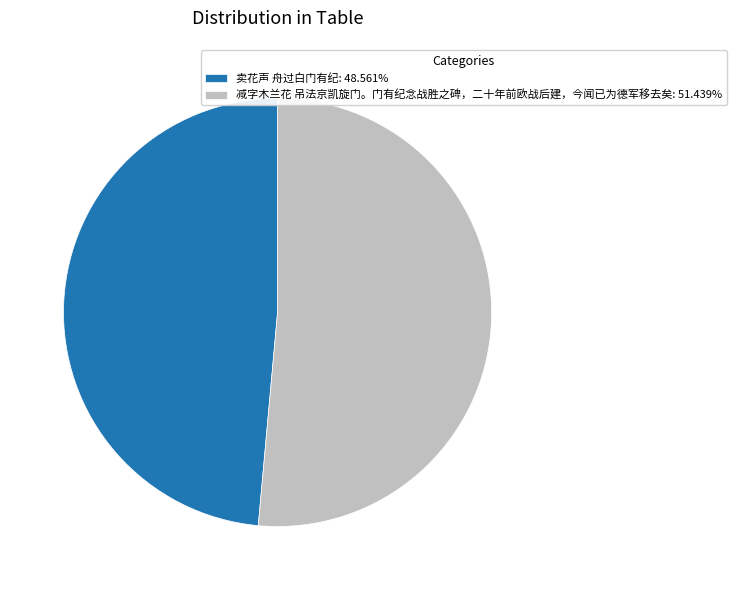

Rank the categories by value from lowest to highest.

卖花声 舟过白门有纪, 减字木兰花 吊法京凯旋门。门有纪念战胜之碑，二十年前欧战后建，今闻已为德军移去矣